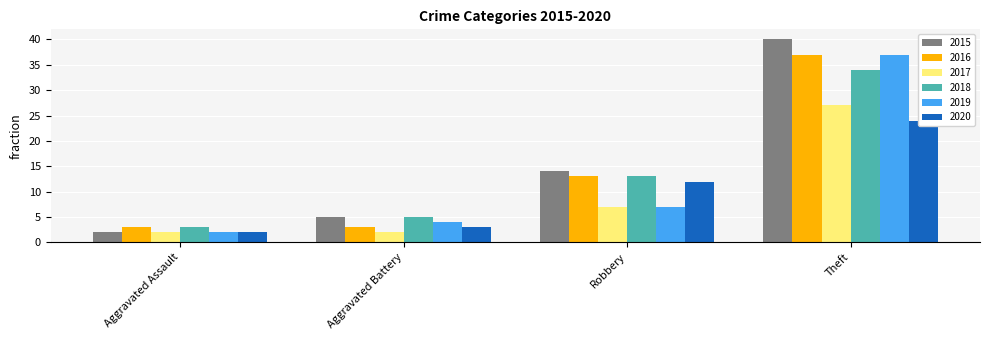

What is the label of the 1st bar from the left?

Aggravated Assault